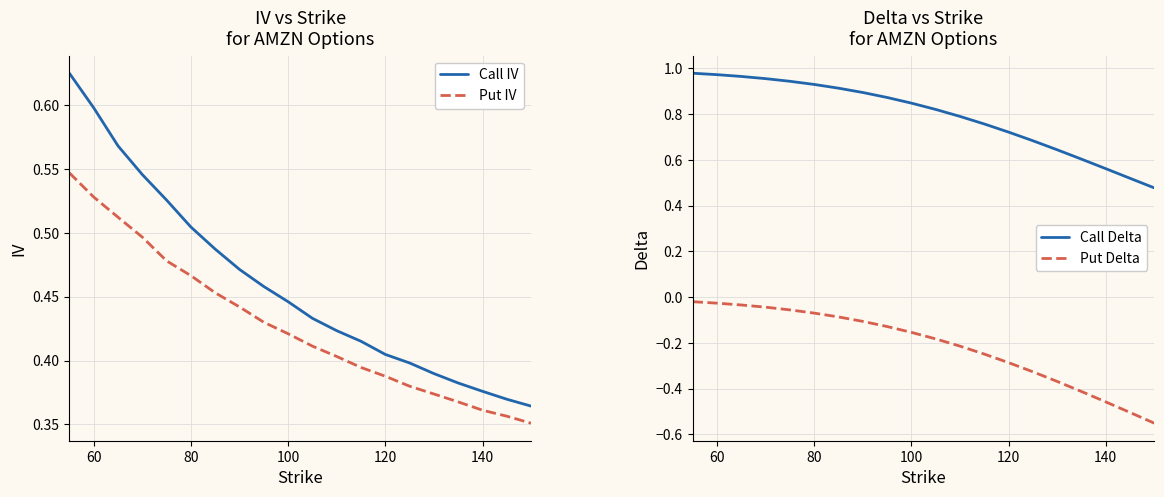

True or false: Put IV and Call Delta intersect in this chart.

False